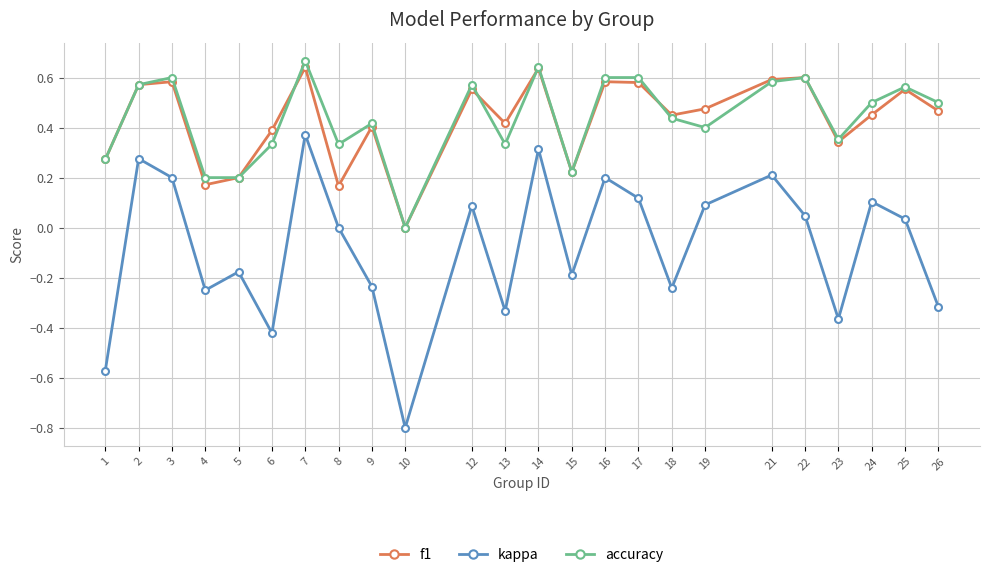

True or false: f1 and accuracy cross at least once.

True